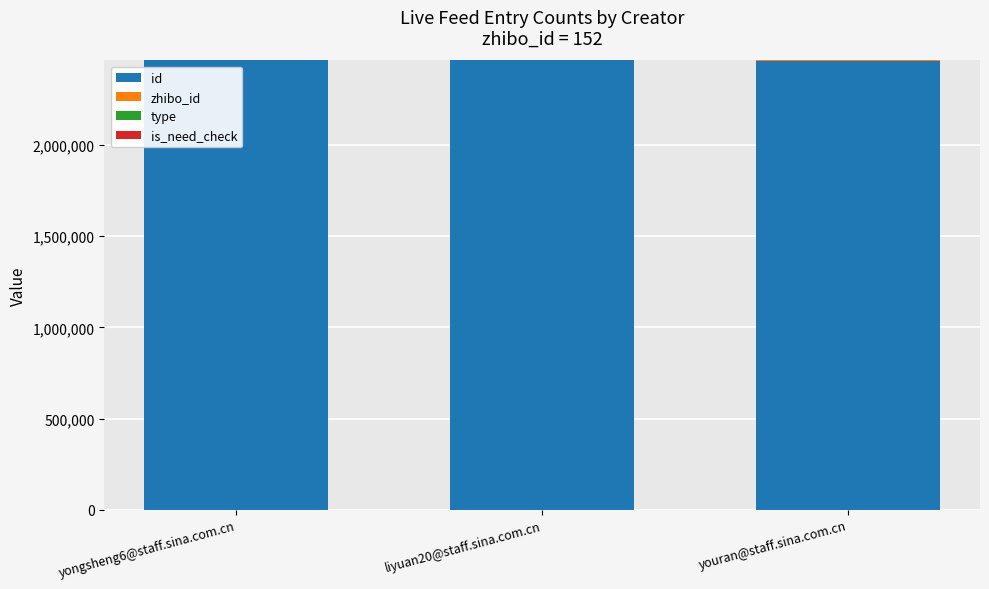

What is the sum of all id values?

7392502